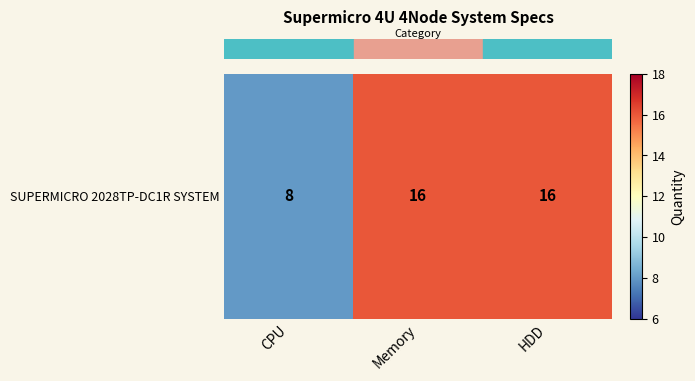

Is it true that the value at HDD is 16?

True